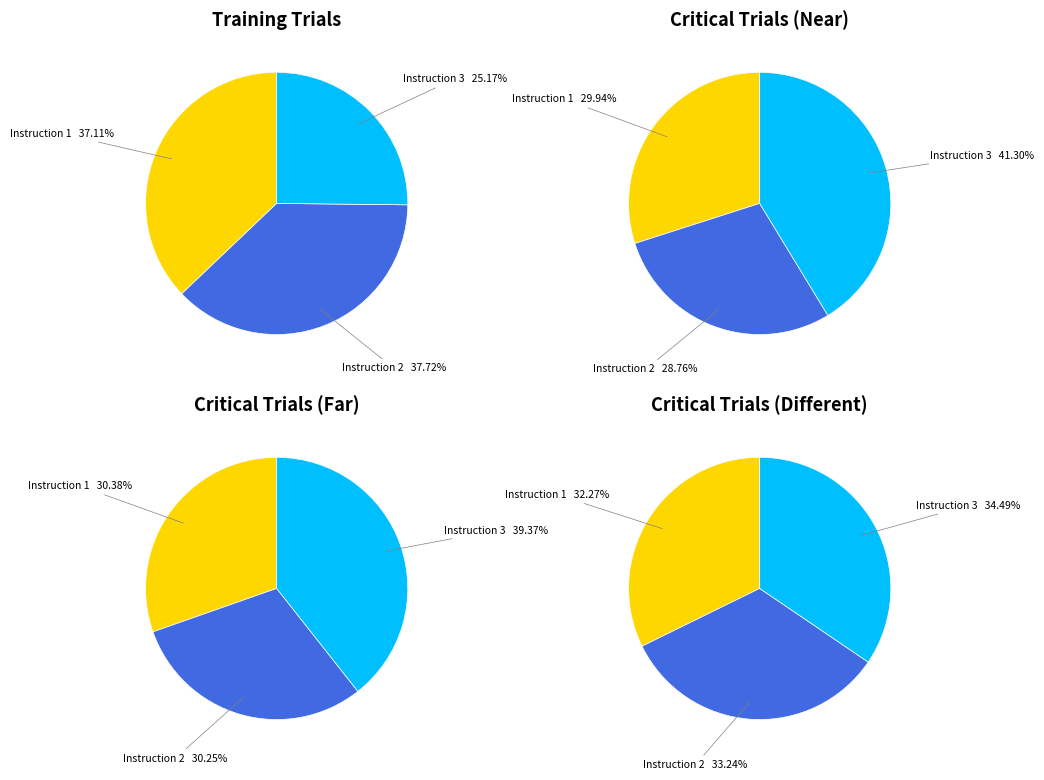

What is the smallest slice in the pie chart?

3